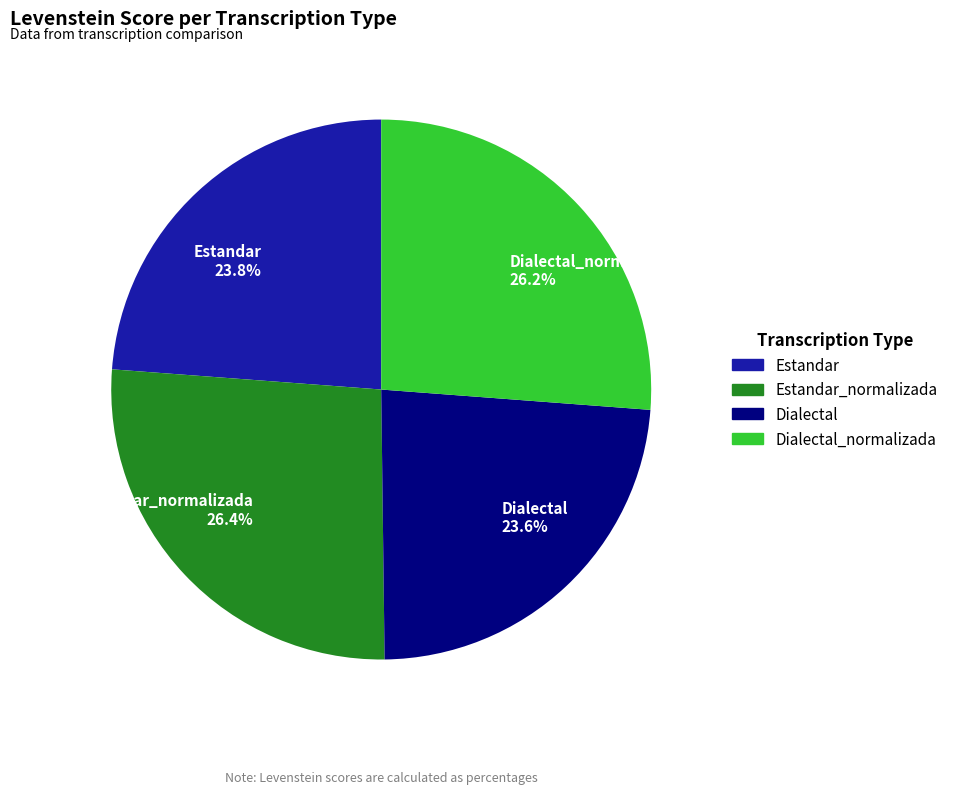

Is there a majority slice in this chart?

No